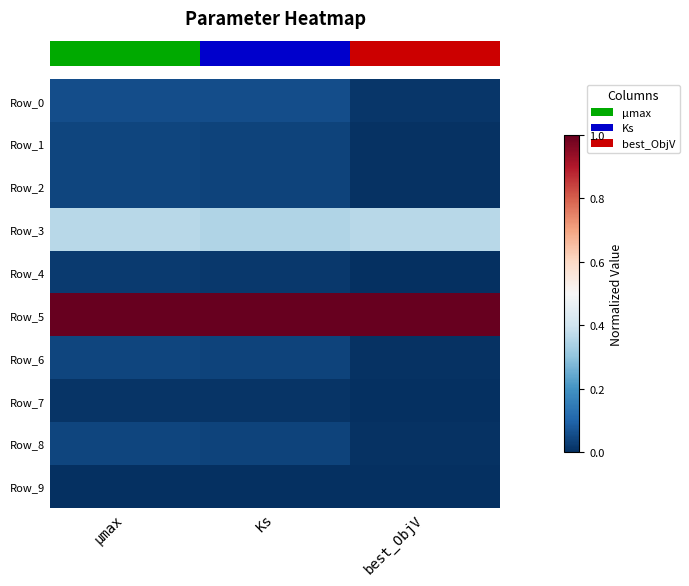

List the series in order of their peak value, highest first.

row_5, row_3, row_0, row_1, row_2, row_6, row_8, row_4, row_7, row_9